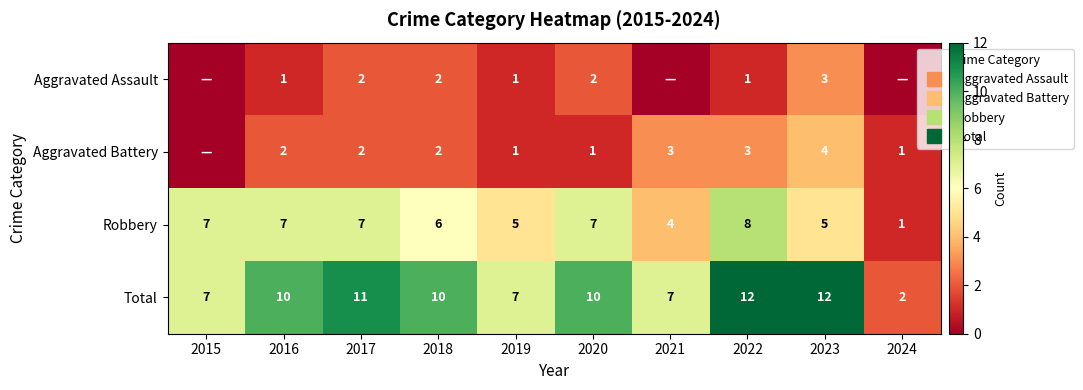

How many categories are shown in the chart?

10